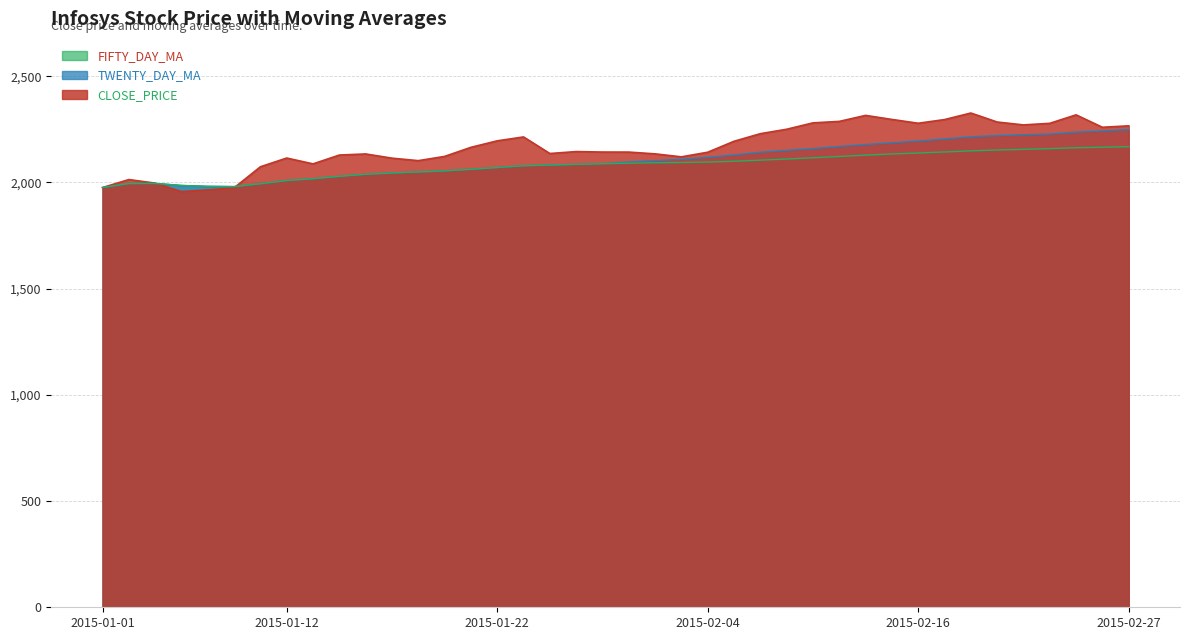

Rank the categories by CLOSE_PRICE value from lowest to highest.

2015-01-06, 2015-01-07, 2015-01-08, 2015-01-01, 2015-01-05, 2015-01-02, 2015-01-09, 2015-01-13, 2015-01-19, 2015-01-16, 2015-01-12, 2015-02-03, 2015-01-20, 2015-01-14, 2015-01-15, 2015-02-02, 2015-01-27, 2015-02-04, 2015-01-30, 2015-01-29, 2015-01-28, 2015-01-21, 2015-02-05, 2015-01-22, 2015-01-23, 2015-02-06, 2015-02-09, 2015-02-26, 2015-02-27, 2015-02-23, 2015-02-24, 2015-02-16, 2015-02-10, 2015-02-20, 2015-02-11, 2015-02-18, 2015-02-13, 2015-02-12, 2015-02-25, 2015-02-19